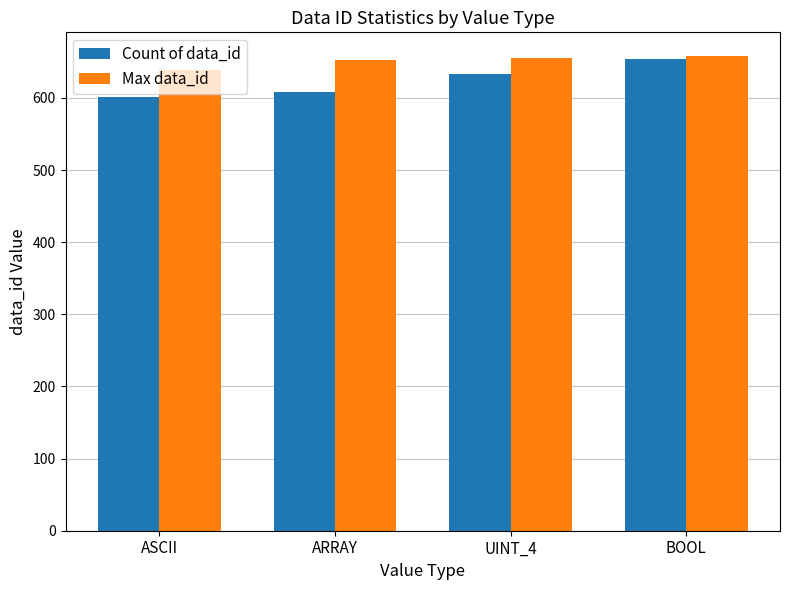

What position from the right is BOOL?

1